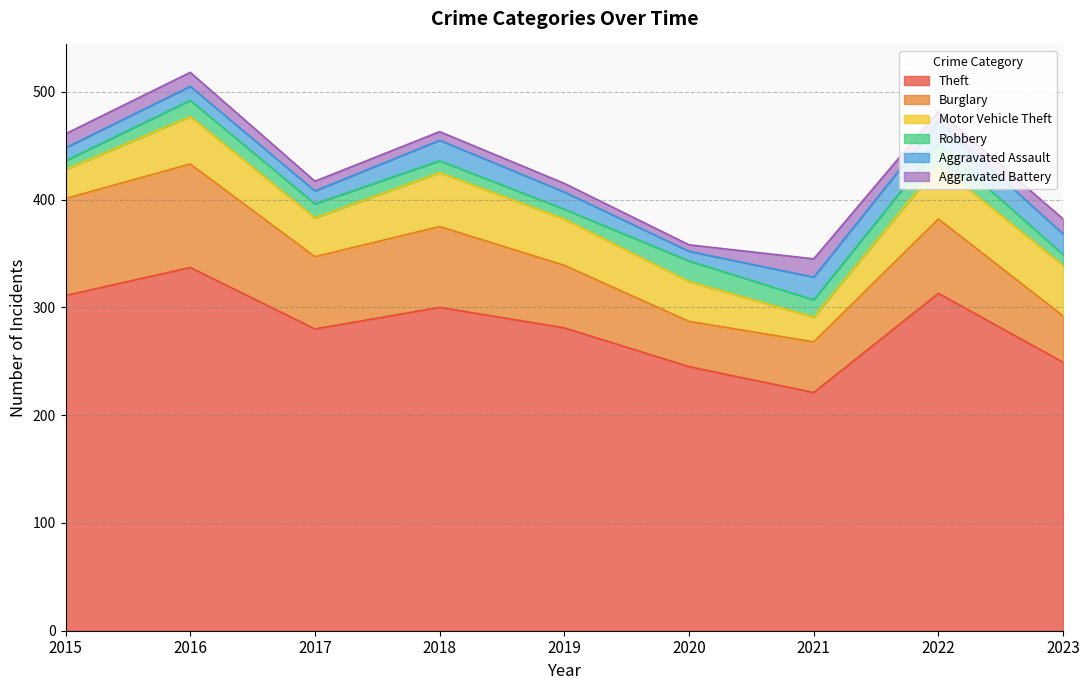

How many data points in Aggravated Battery are less than 9?

3